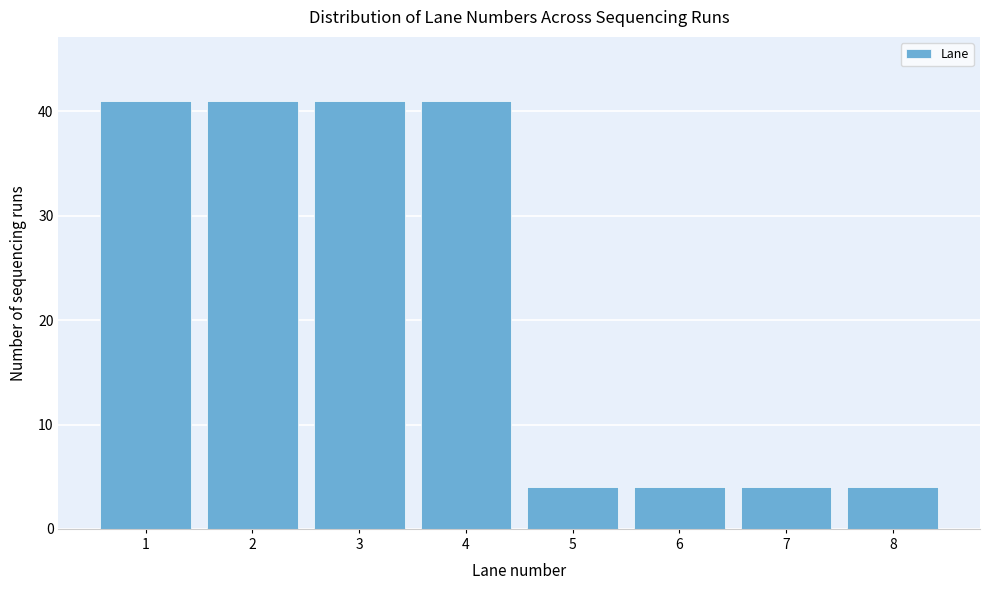

Reading left to right, list every bar in this chart as the range it spans on the x-axis followed by its height. The values are not printed on the chart, so give them approximately, as read against the axis.

0.5 to 1.5: 41
1.5 to 2.5: 41
2.5 to 3.5: 41
3.5 to 4.5: 41
4.5 to 5.5: 4
5.5 to 6.5: 4
6.5 to 7.5: 4
7.5 to 8.5: 4